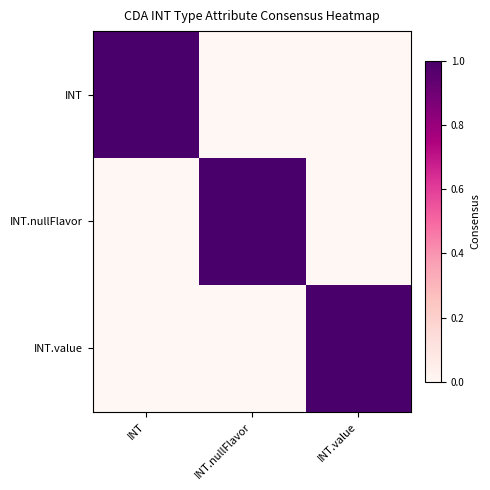

Reading left to right, list all the values displayed in this chart.

INT: INT=1	INT.nullFlavor=0	INT.value=0
INT.nullFlavor: INT=0	INT.nullFlavor=1	INT.value=0
INT.value: INT=0	INT.nullFlavor=0	INT.value=1